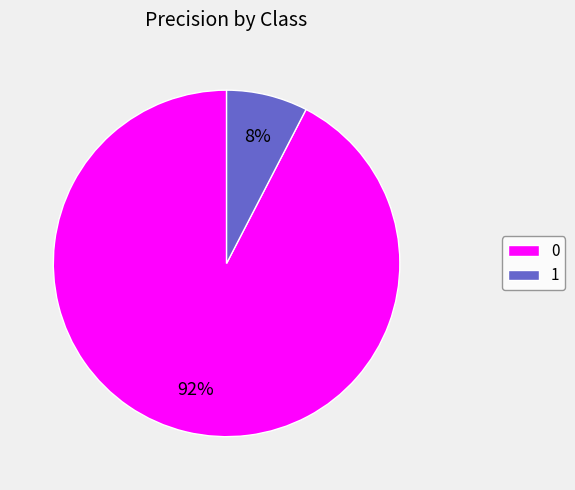

To the nearest percent, what percentage of the pie is 0?

92%